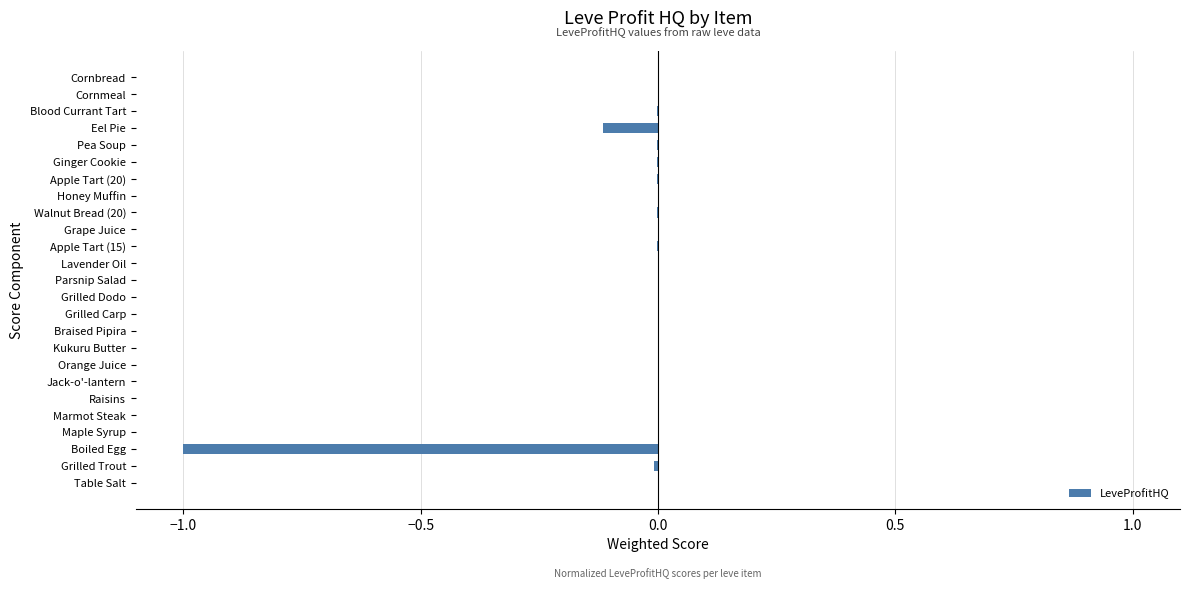

The value at Ginger Cookie is -0.0. True or false?

True